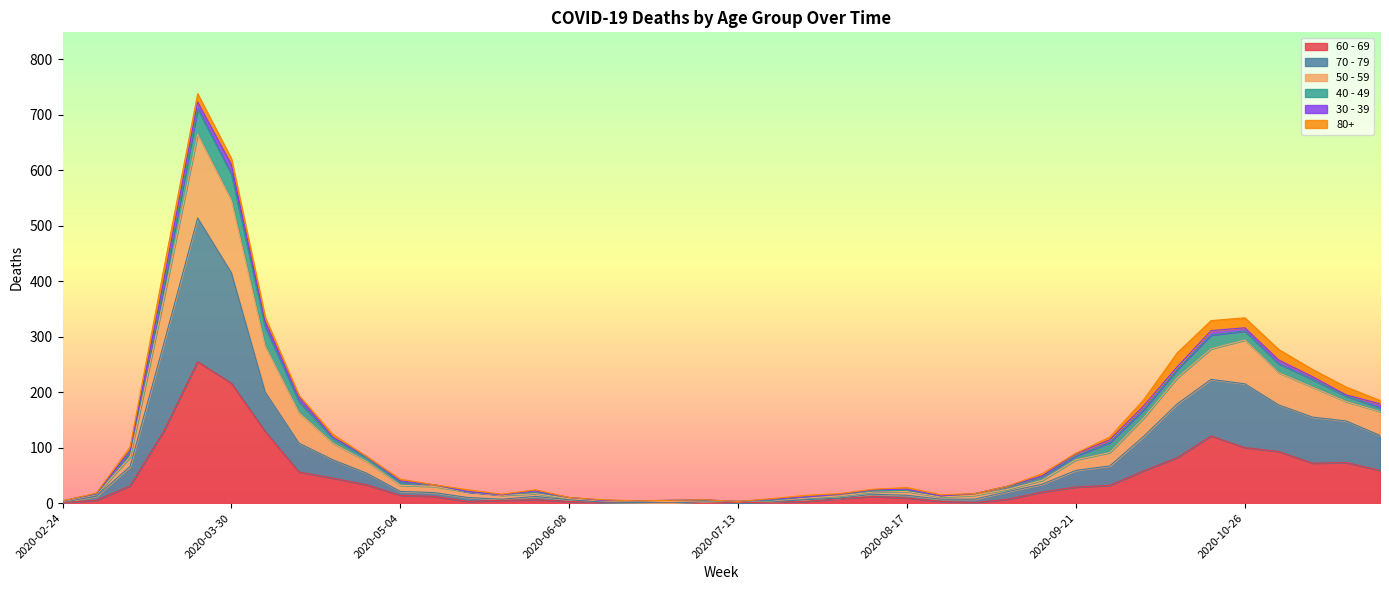

What are all the series names shown in the legend?

60 - 69, 70 - 79, 50 - 59, 40 - 49, 30 - 39, 80+